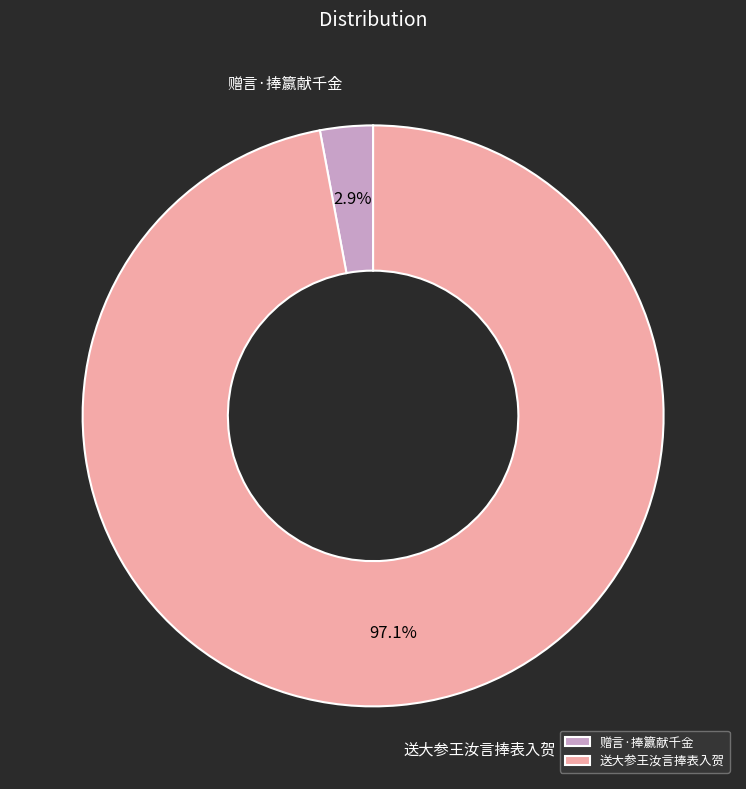

Which has a higher value, 赠言·捧籝献千金 or 送大参王汝言捧表入贺?

送大参王汝言捧表入贺